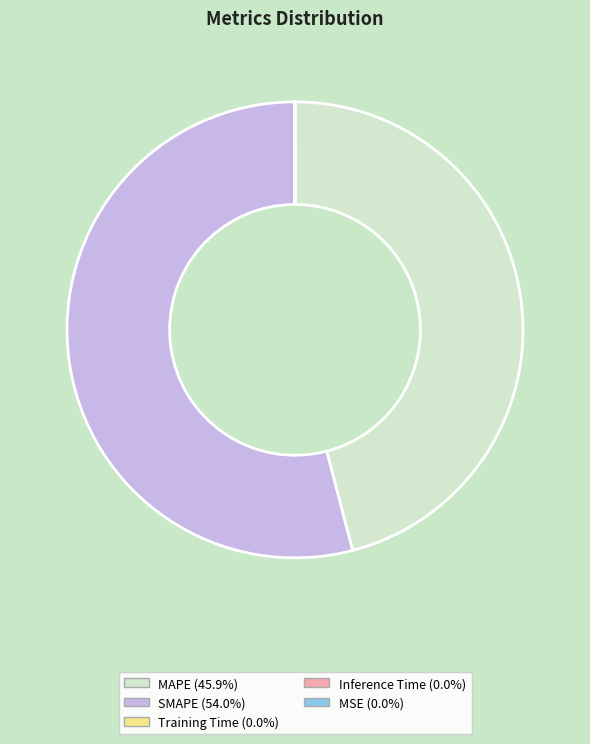

Is MAPE the majority of the pie?

No